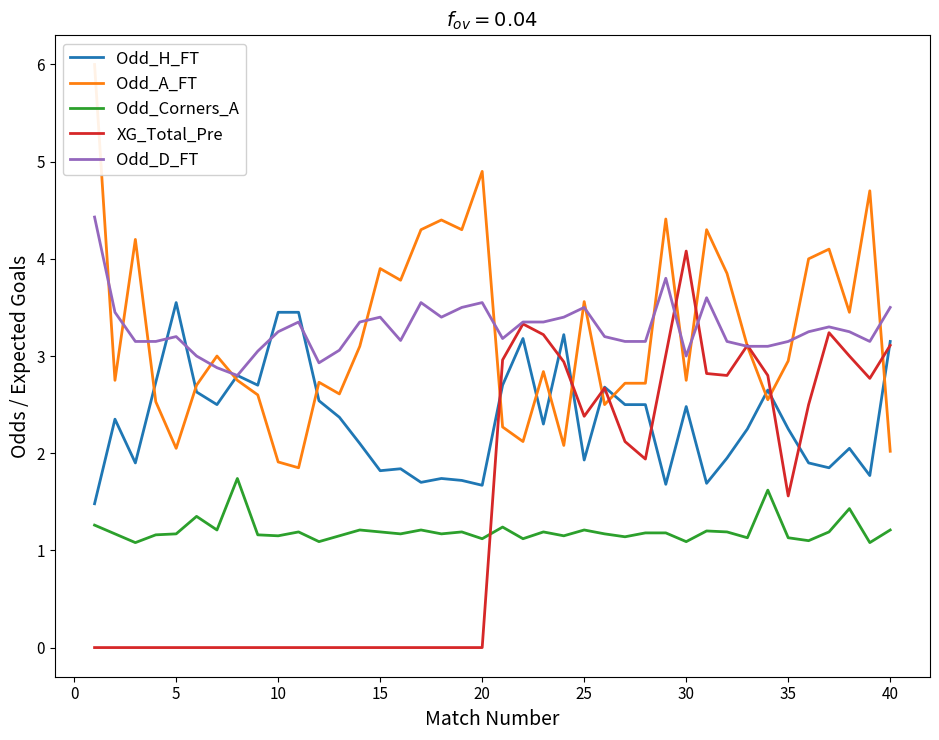

Which series has the largest range (max minus min)?

Odd_A_FT